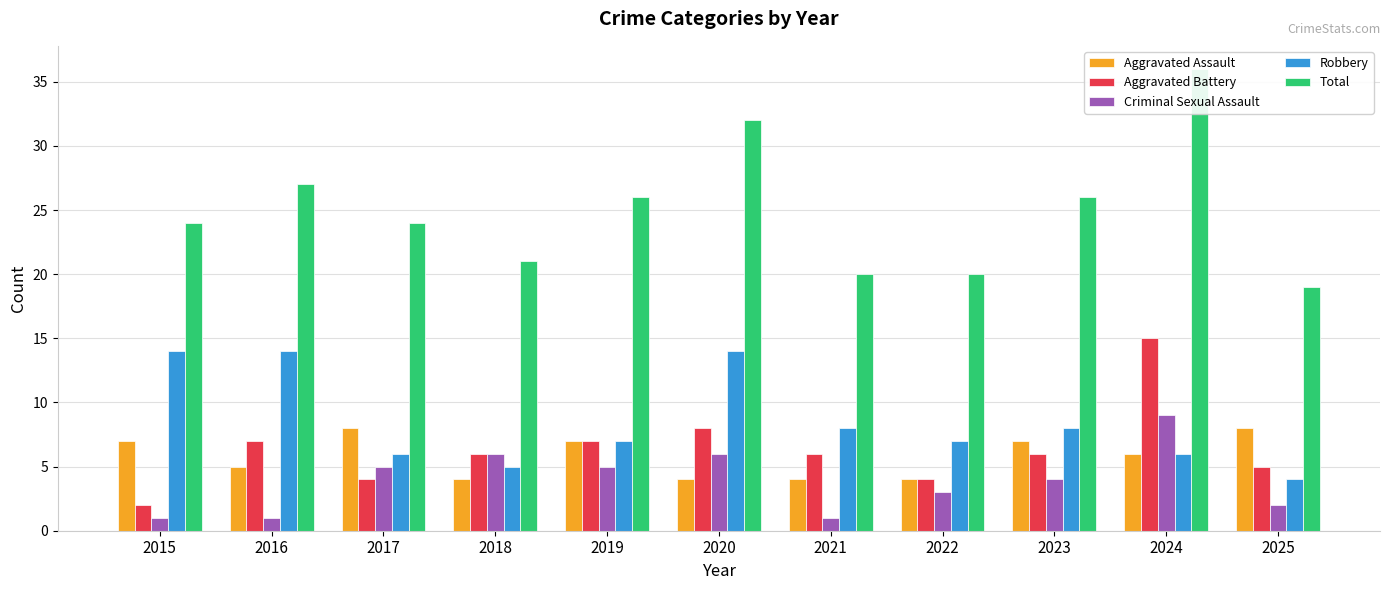

List the labels in order of Total value, smallest first.

2025, 2021, 2022, 2018, 2015, 2017, 2019, 2023, 2016, 2020, 2024